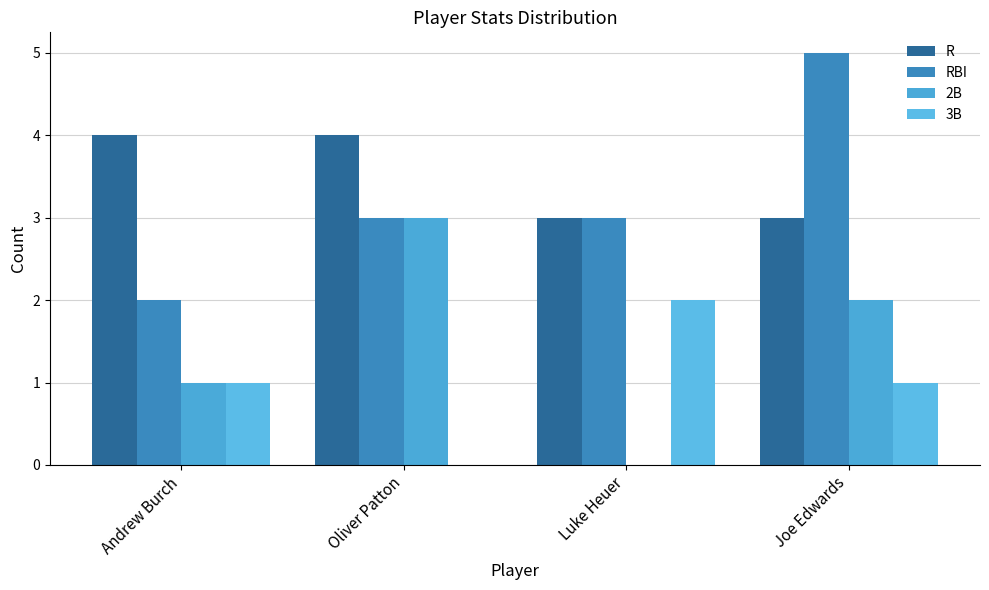

Which category has the highest value in the 2B series?

Oliver Patton